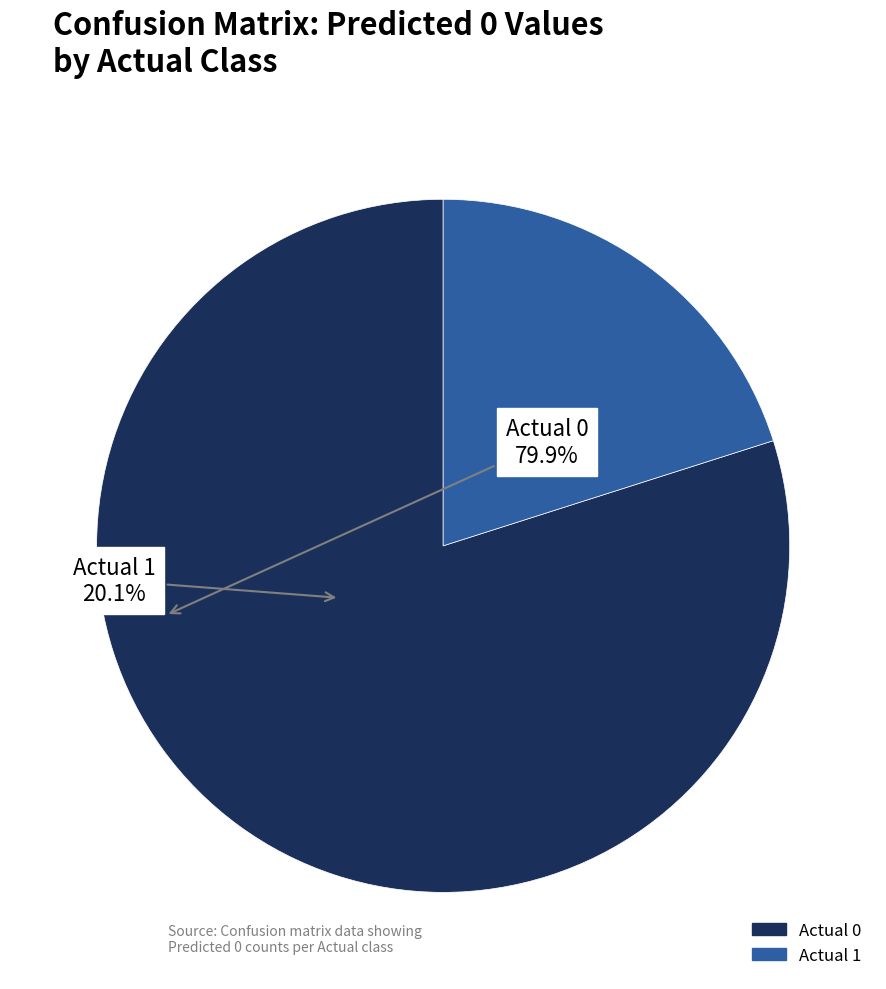

Rank the categories by value from highest to lowest.

Actual 0, Actual 1